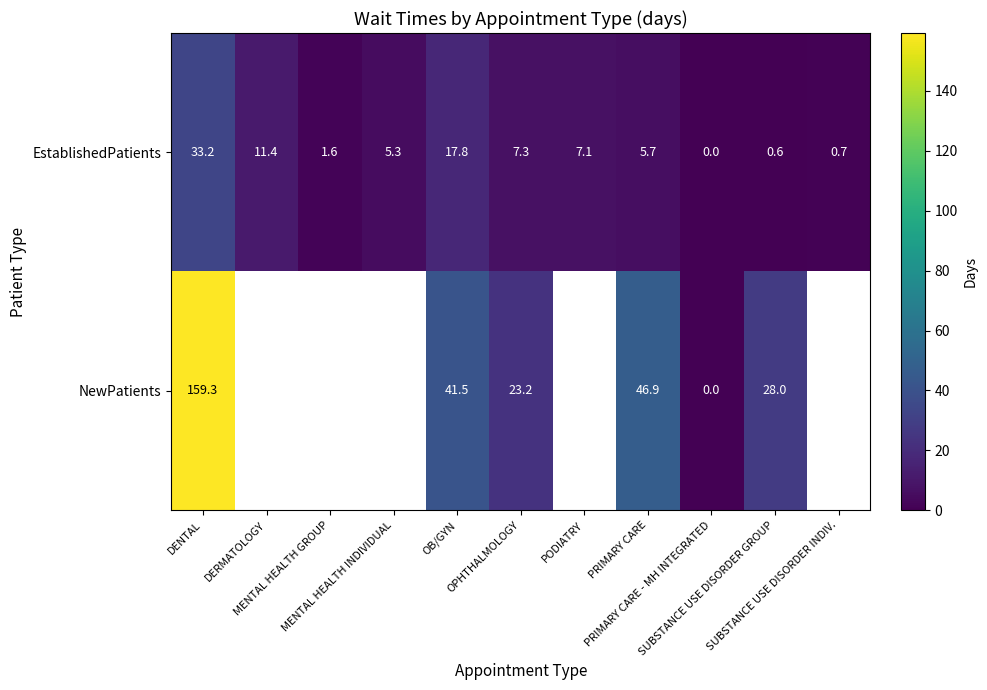

Between DENTAL and OPHTHALMOLOGY, which series saw the biggest shift?

NewPatients